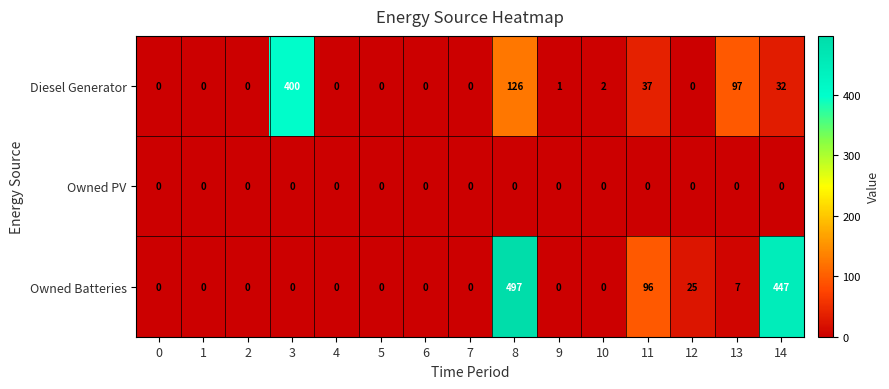

List the series in order of their overall mean, highest first.

Owned Batteries, Diesel Generator, Owned PV